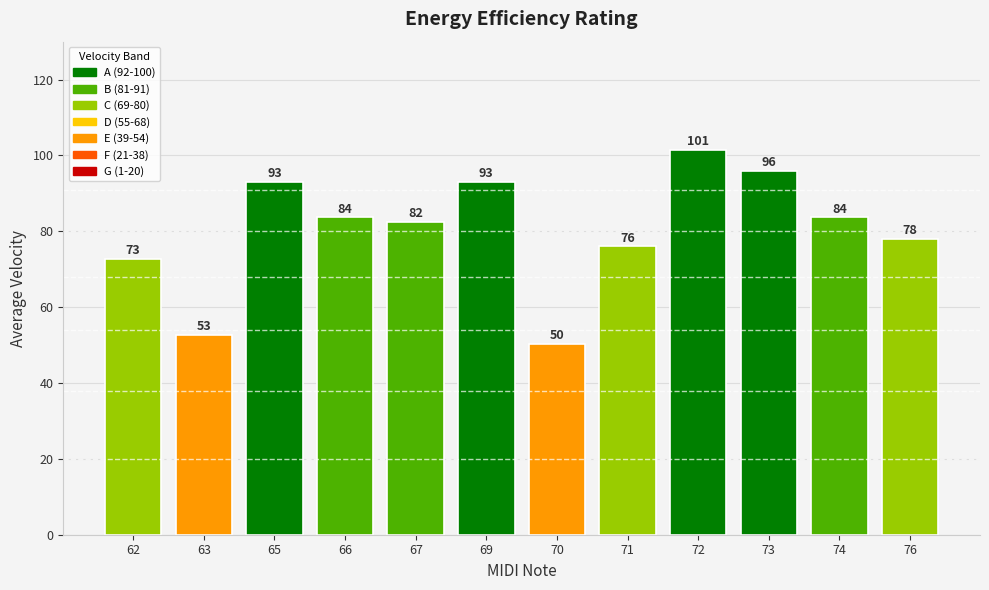

Read the value at 69.

93.0